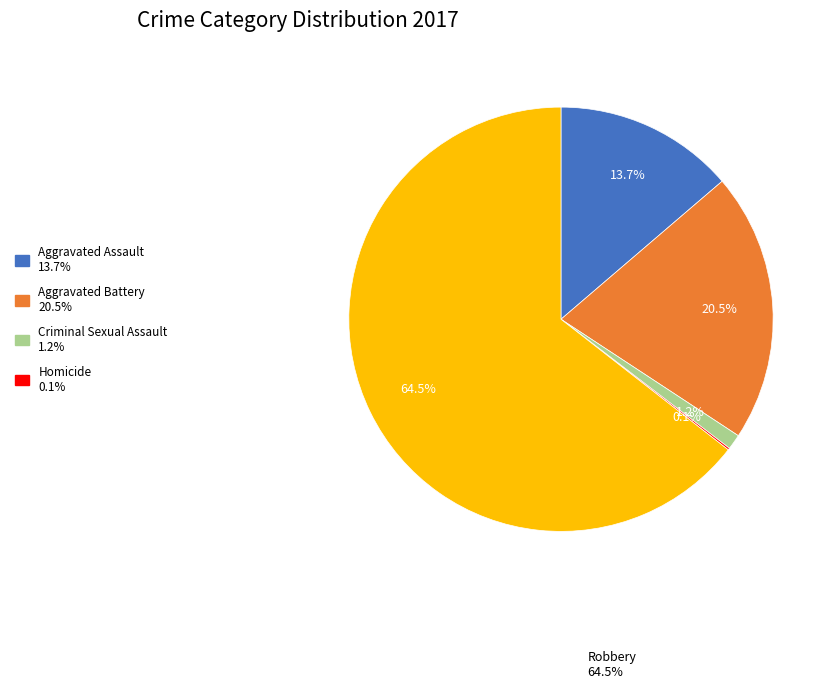

Is there a majority slice in this chart?

Yes